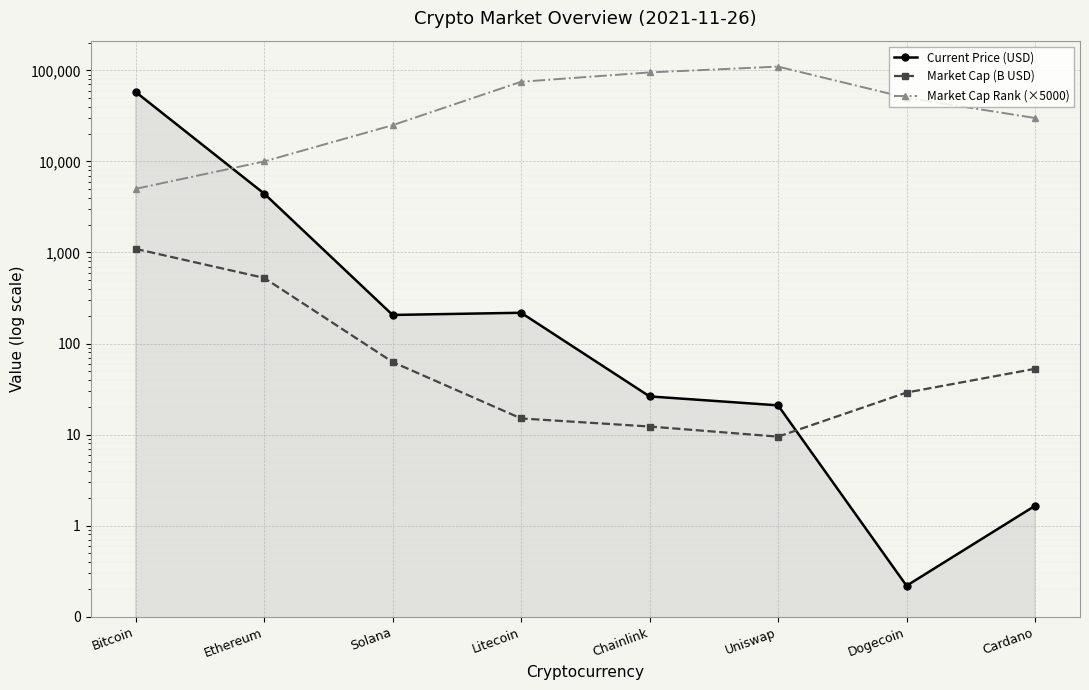

Reading left to right, extract all data points from this chart.

Current Price (USD): 57990.0	4437.7	205.9	217.7	26.2	20.9	0.2	1.6
Market Cap (B USD): 1095.0	525.7	62.6	15.0	12.3	9.5	28.9	52.8
Market Cap Rank (×5000): 5000.0	10000.0	25000.0	75000.0	95000.0	110000.0	50000.0	30000.0